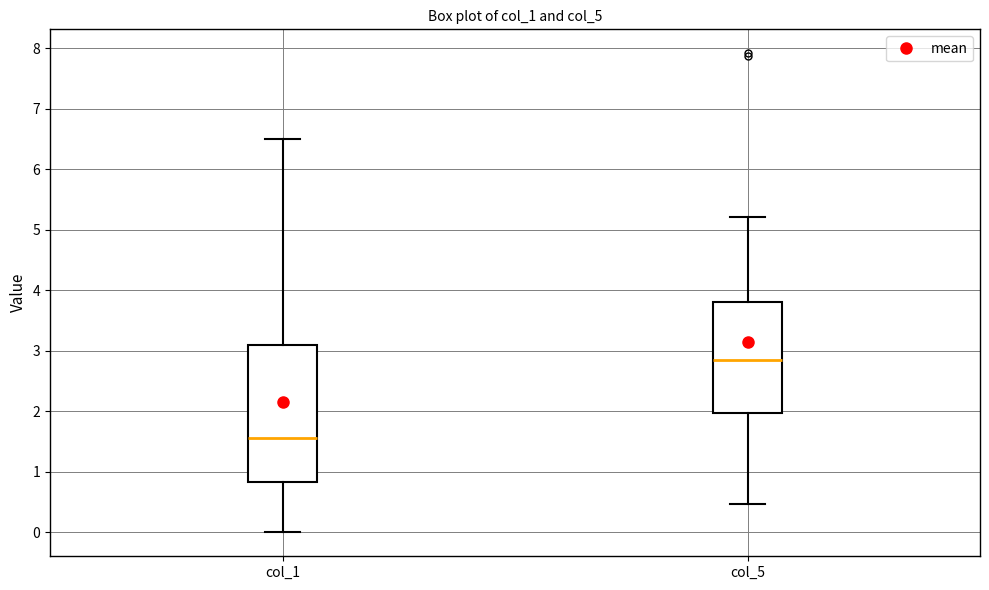

Where does the median line of the box for col_1 sit on the y-axis? The values are not printed on the chart, so give them approximately, as read against the axis.

1.6